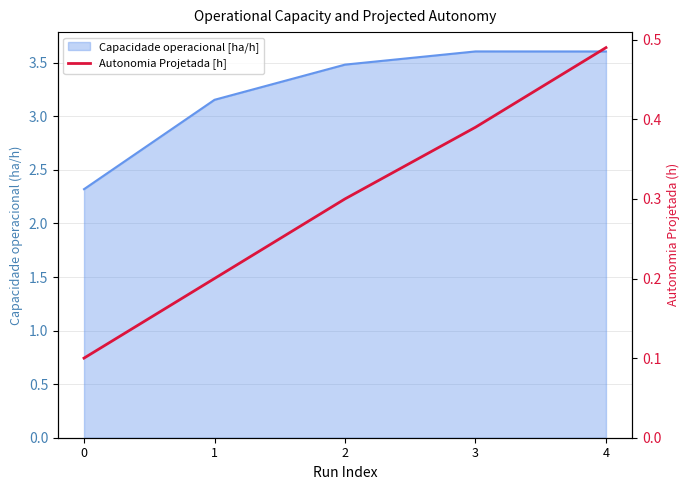

How many lines are shown in the chart?

1